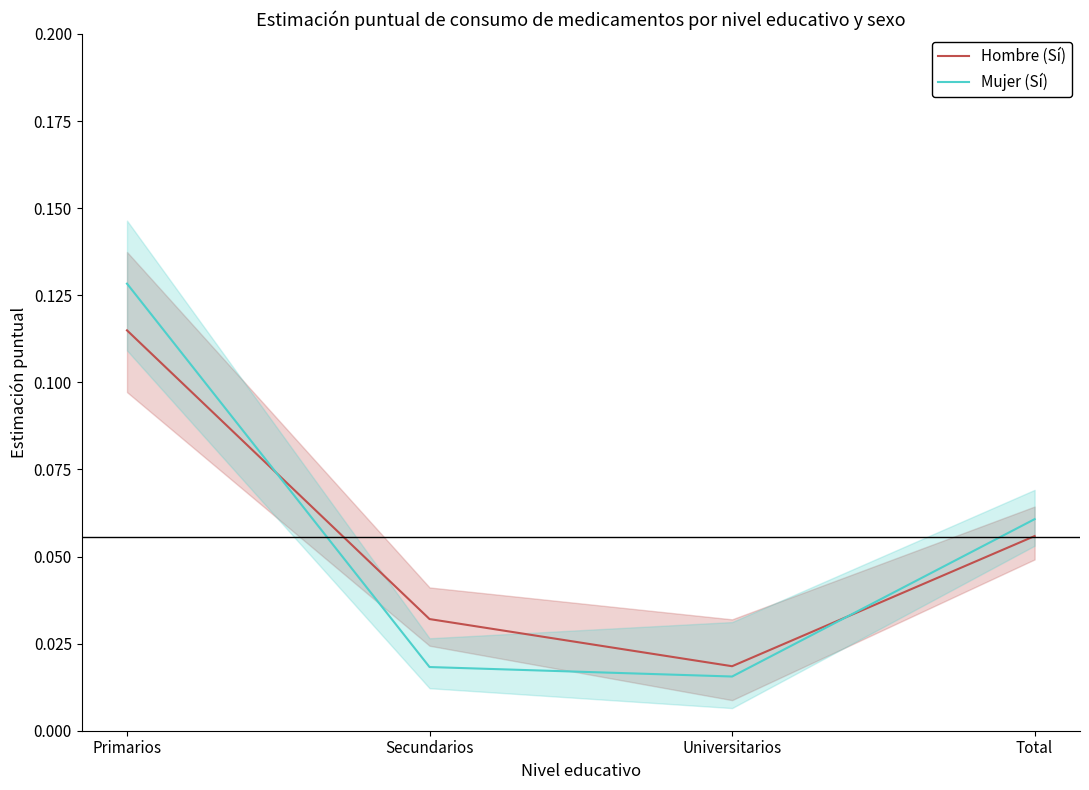

Does the chart have visible grid lines?

No